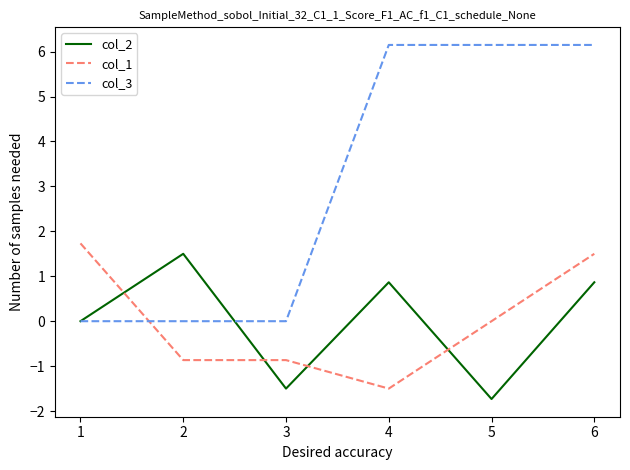

What is the difference between the maximum and minimum values in the col_2 series?

3.2